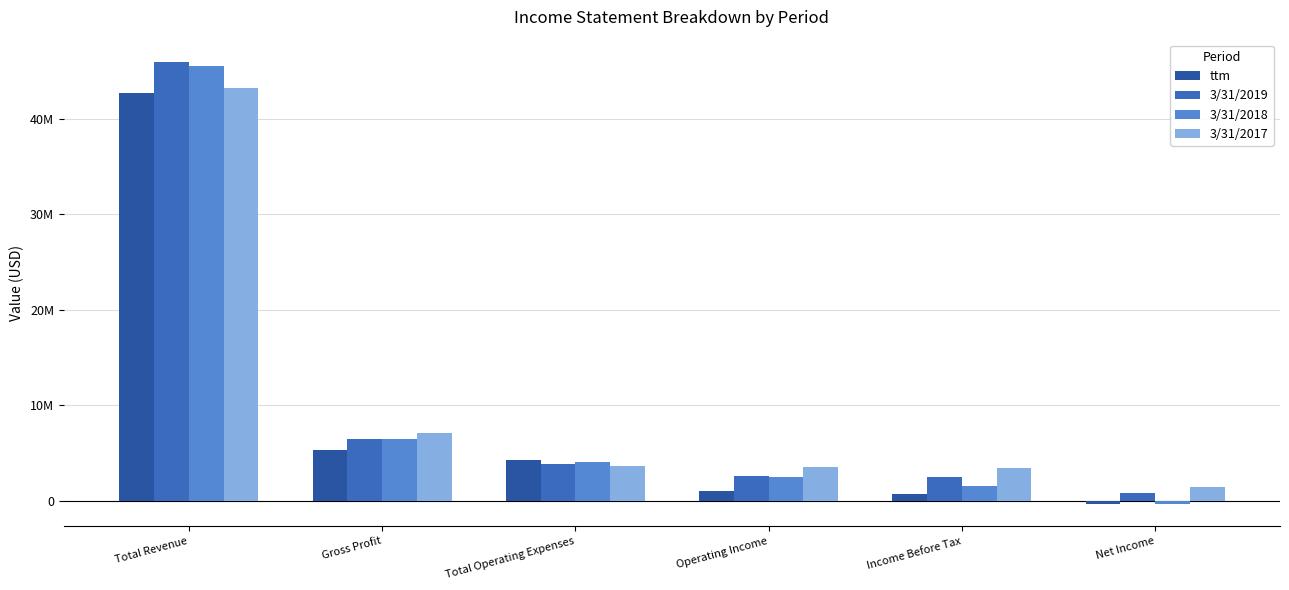

Does the chart contain any negative values?

Yes